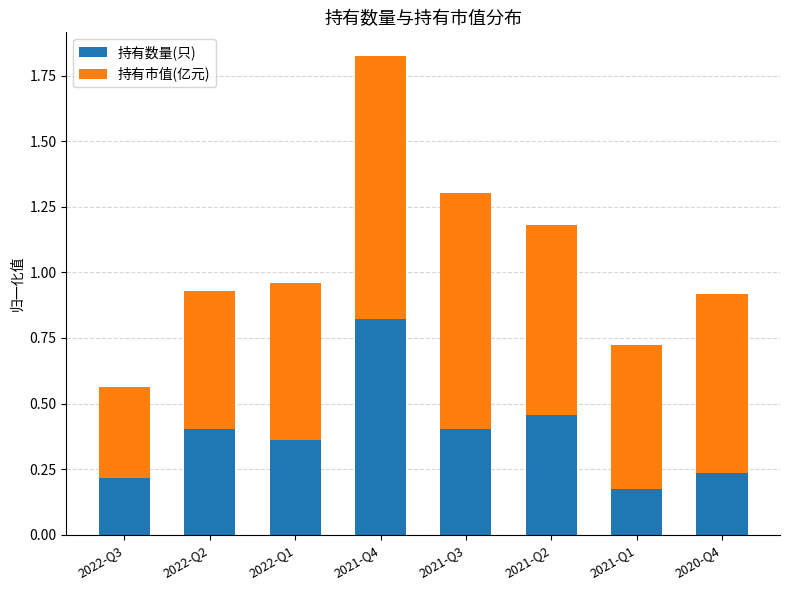

Is it true that 持有数量(只) equals 0.5 at 2022-Q1?

False